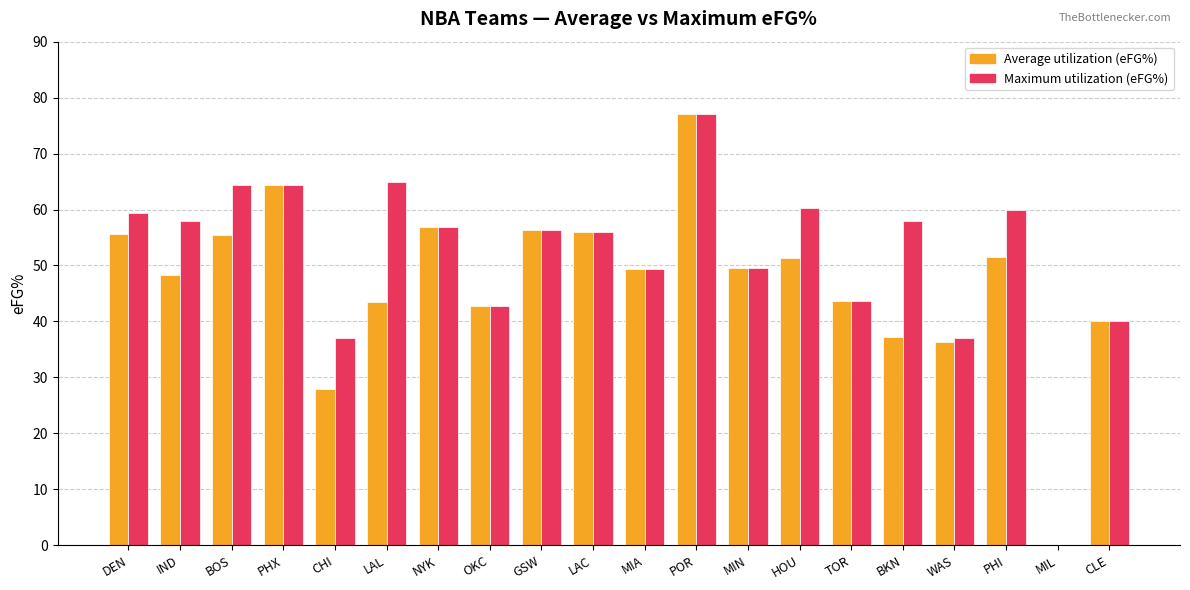

What is the sum of all Maximum utilization (eFG%) values?

1034.9